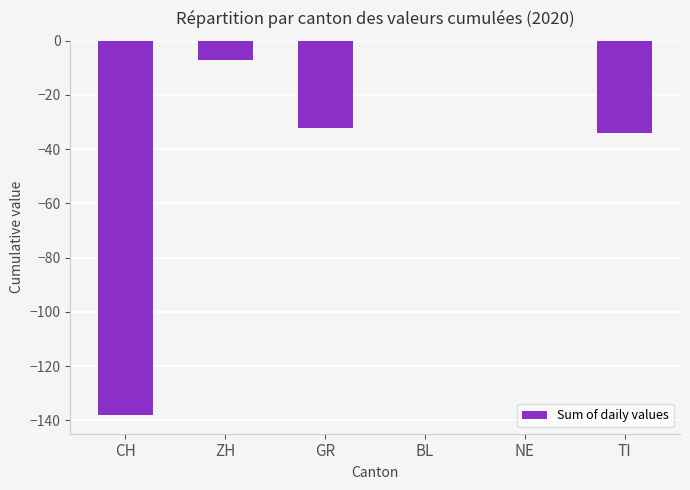

How many data points are above -7?

2